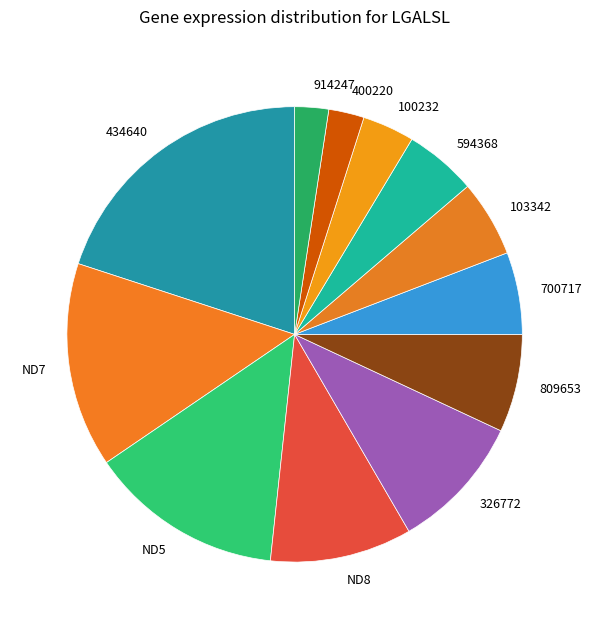

What is the largest slice in the pie chart?

434640